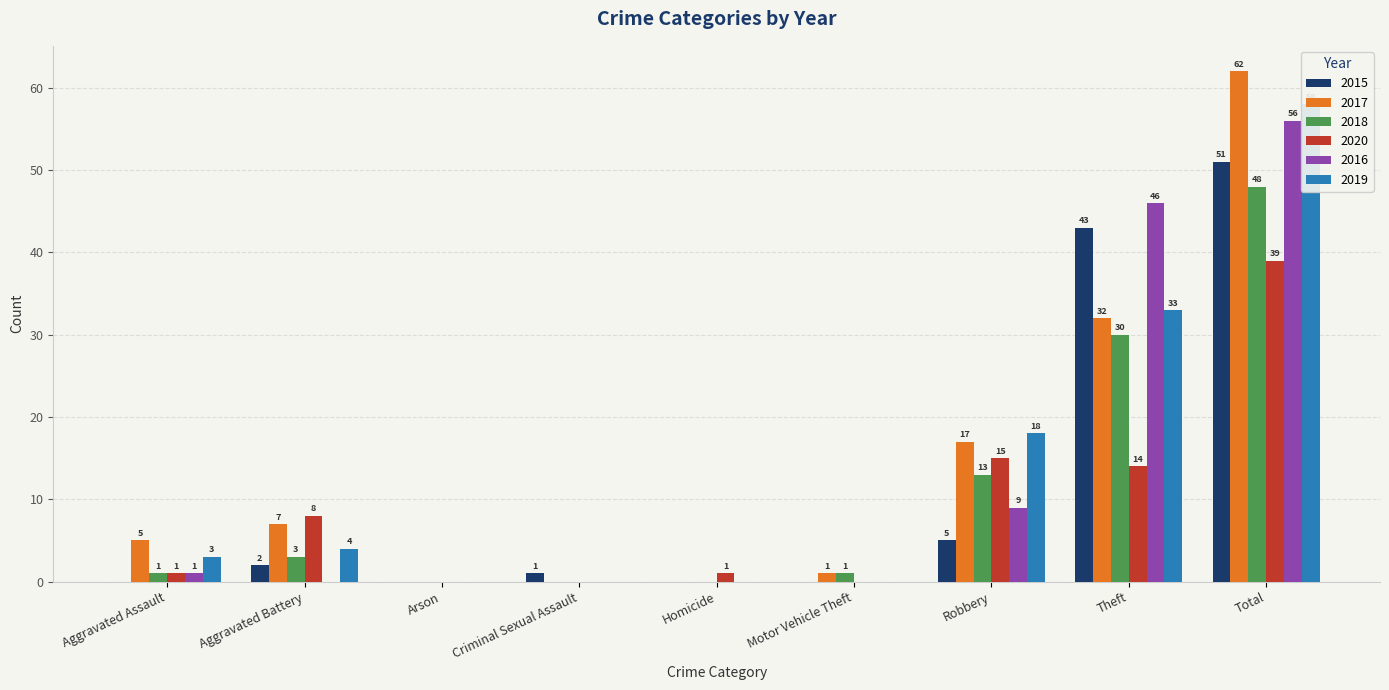

What is the total value across all series at Criminal Sexual Assault?

1